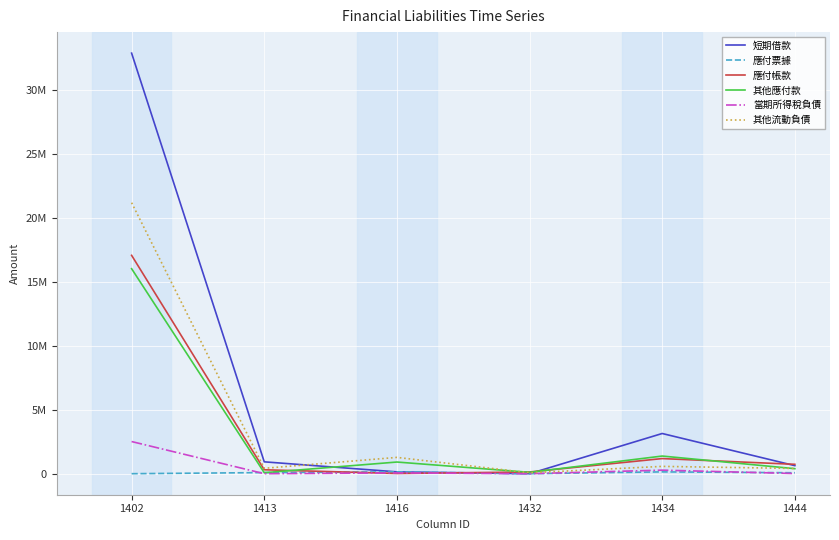

At which category does 其他應付款 reach its first local valley?

1413